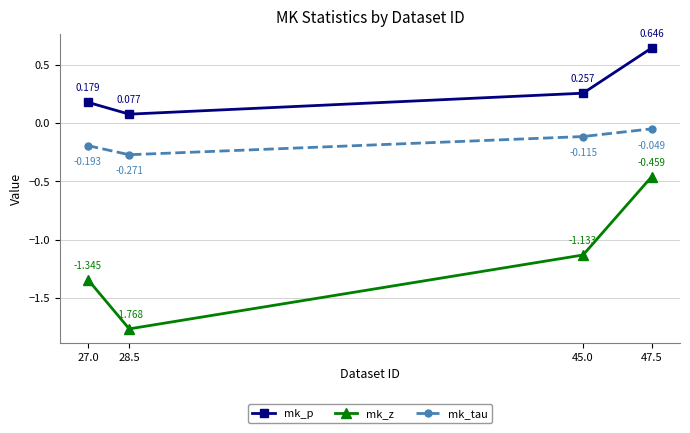

True or false: mk_z and mk_p cross at least once.

False